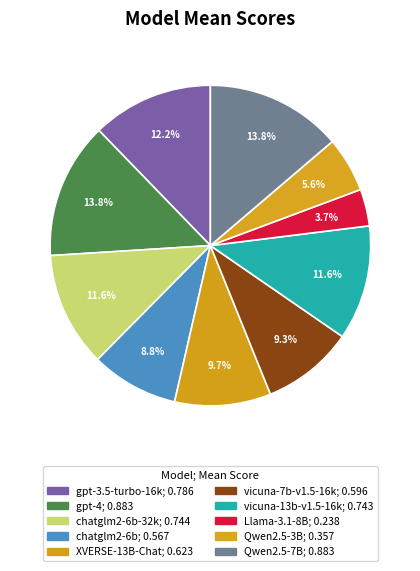

Rank the categories by value from lowest to highest.

Meta-Llama-3.1-8B-Instruct, Qwen2.5-3B-Instruct, chatglm2-6b, vicuna-7b-v1.5-16k, XVERSE-13B-Chat, vicuna-13b-v1.5-16k, chatglm2-6b-32k, gpt-3.5-turbo-16k, Qwen2.5-7B-Instruct, gpt-4